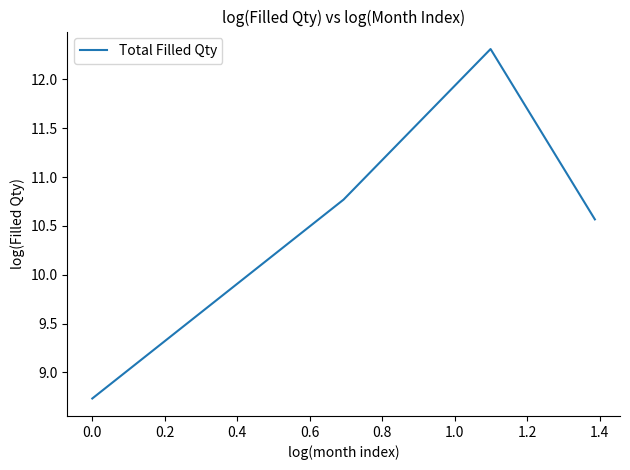

What is the average value?

10.6